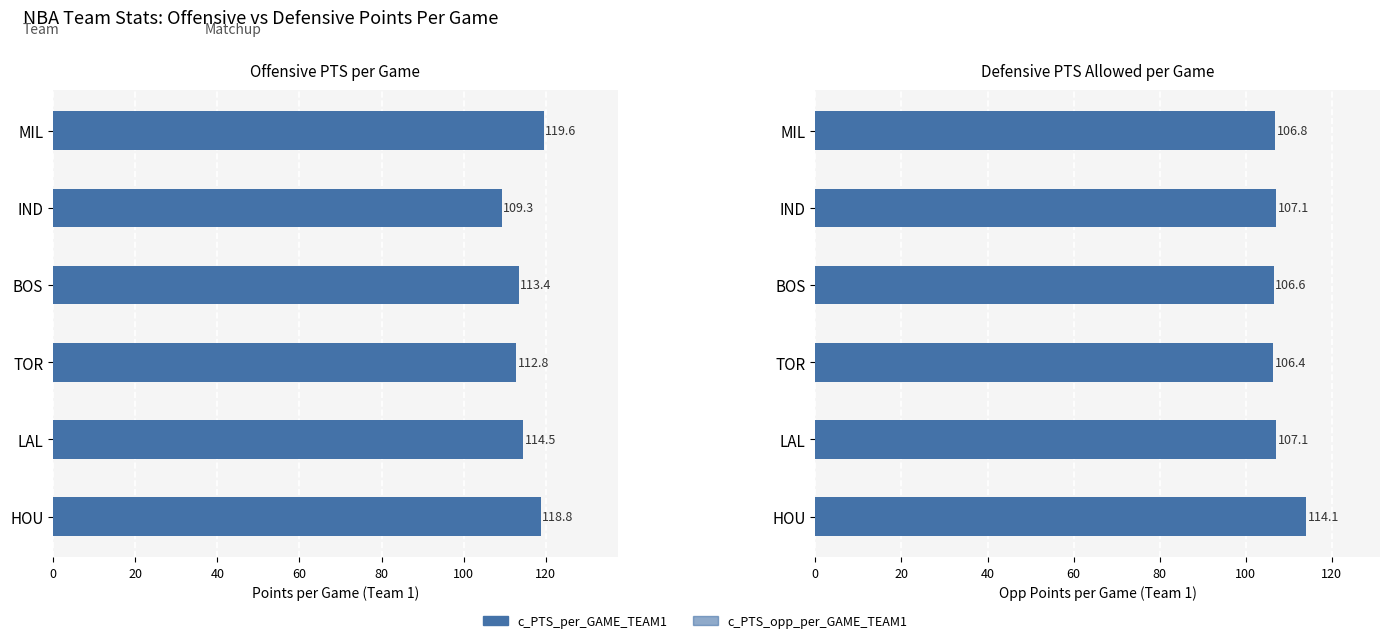

Which series has the largest total across all categories?

c_PTS_per_GAME_TEAM1